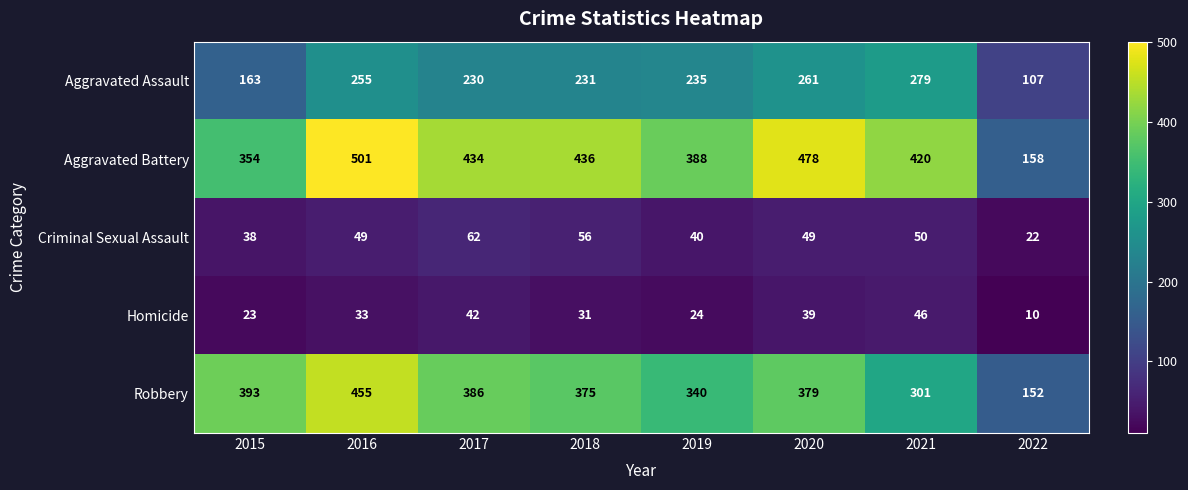

What is the average value of the Criminal Sexual Assault series?

46